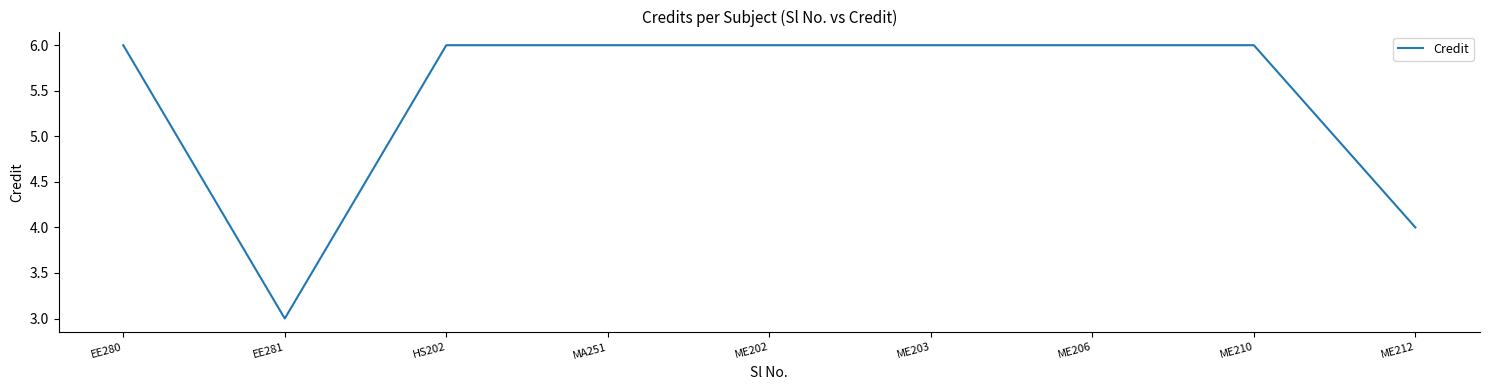

What is the sum of the values at EE281 and ME203?

9